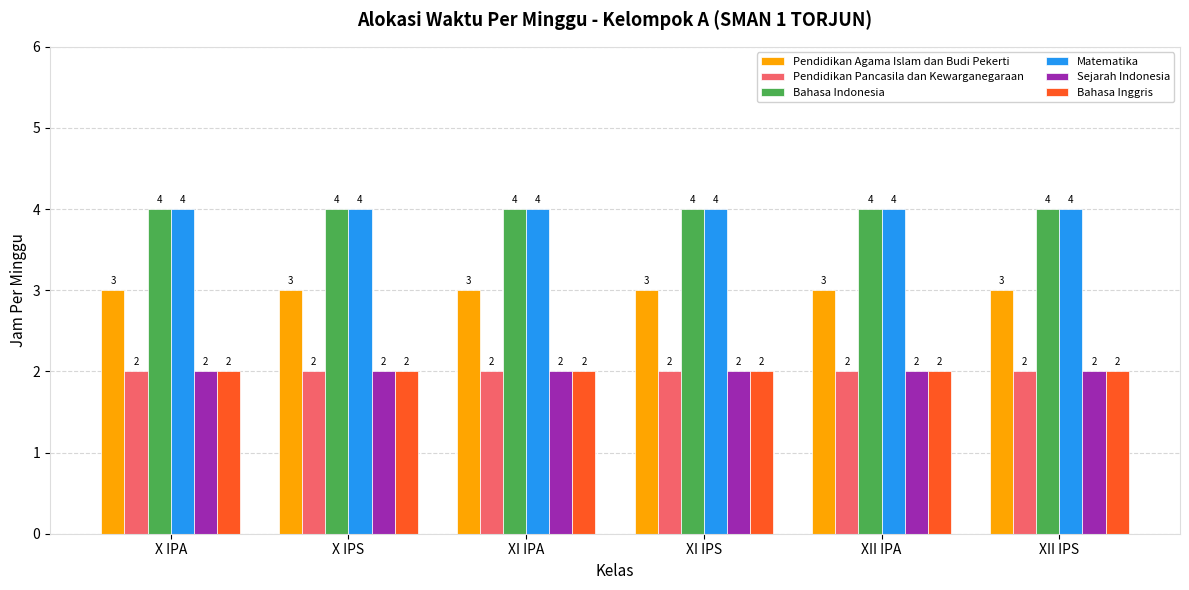

Are the bars grouped side by side (vs. stacked)?

Yes